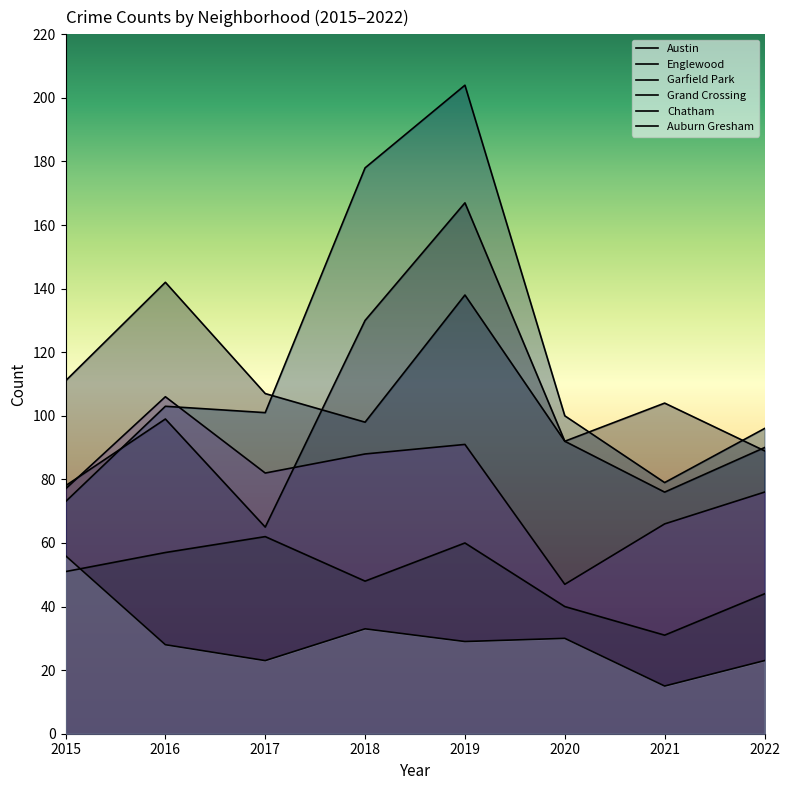

What is the difference between the highest and lowest values at 2021?

89